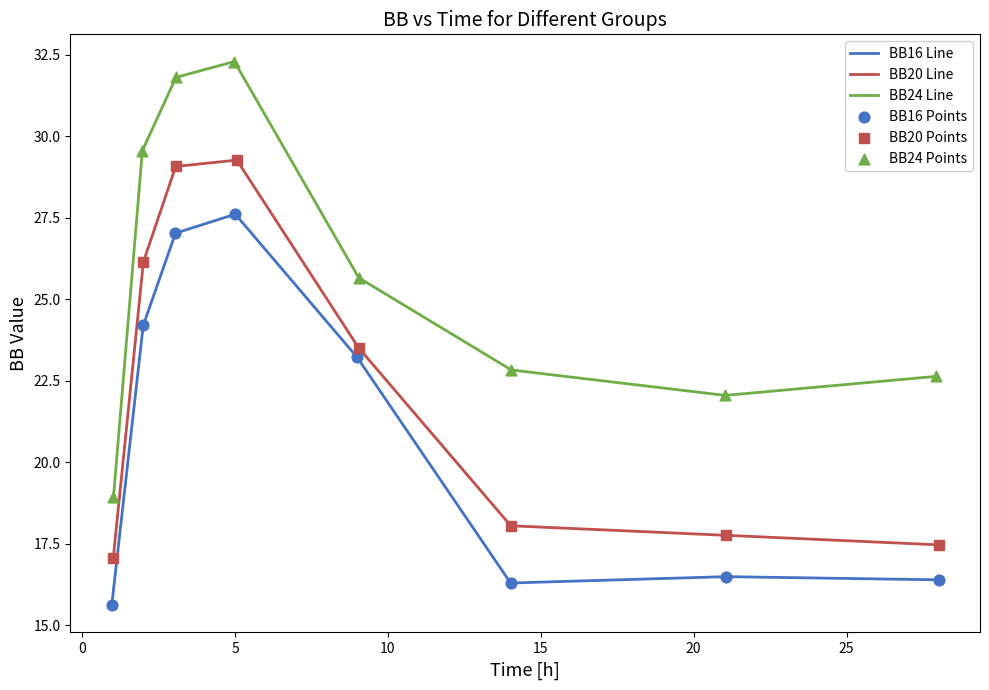

Which series contains the highest Y value?

BB24 Line